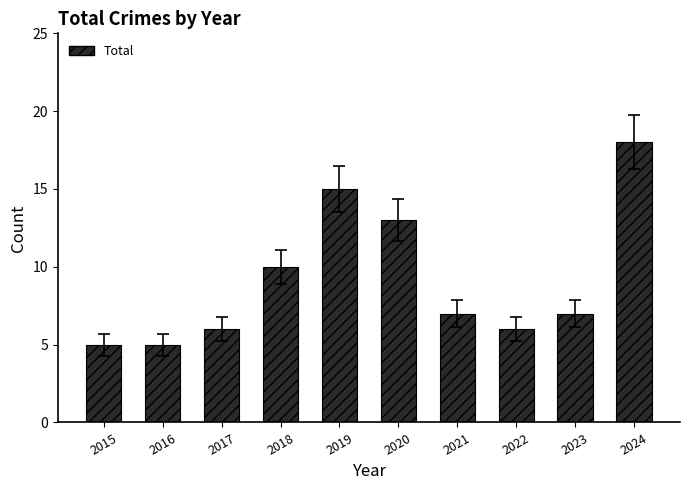

How many bars are there in total?

10